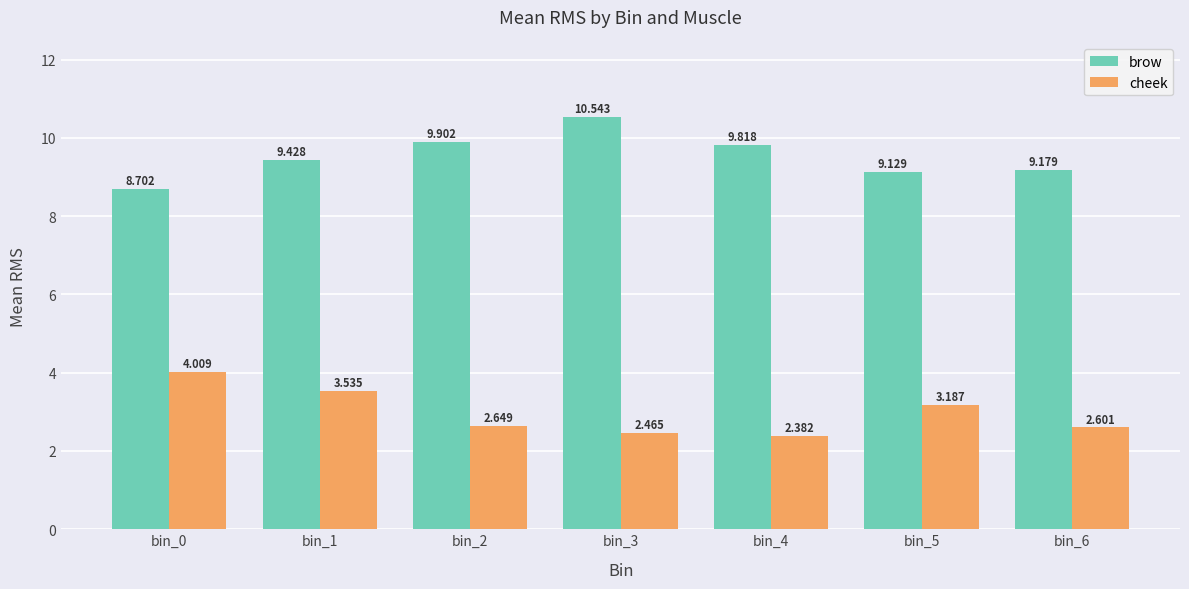

Rank the series by their maximum value, from highest to lowest.

brow, cheek